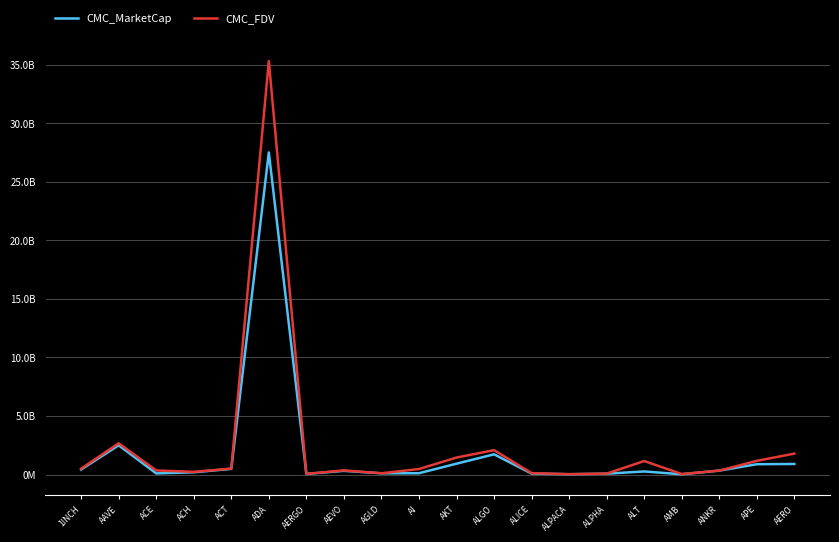

True or false: CMC_MarketCap and CMC_FDV cross at least once.

False